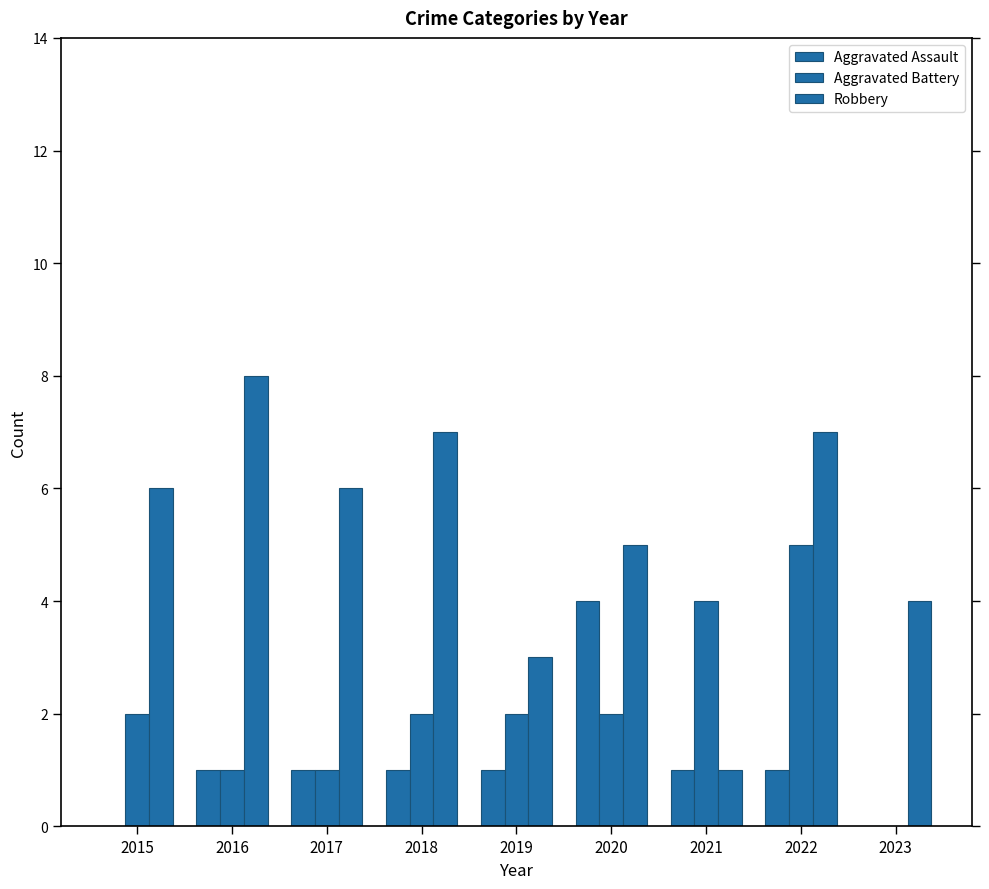

Are the bars horizontal?

No